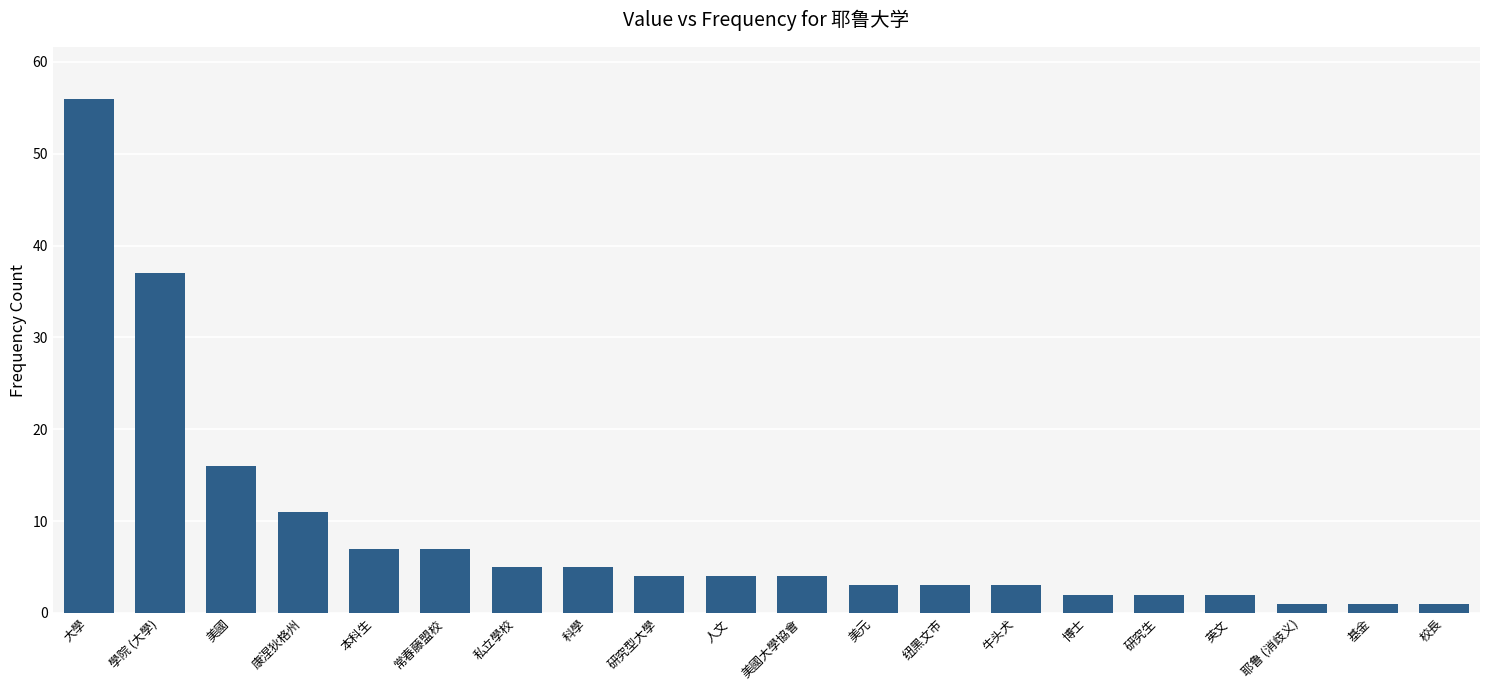

What position from the left is 康涅狄格州?

4